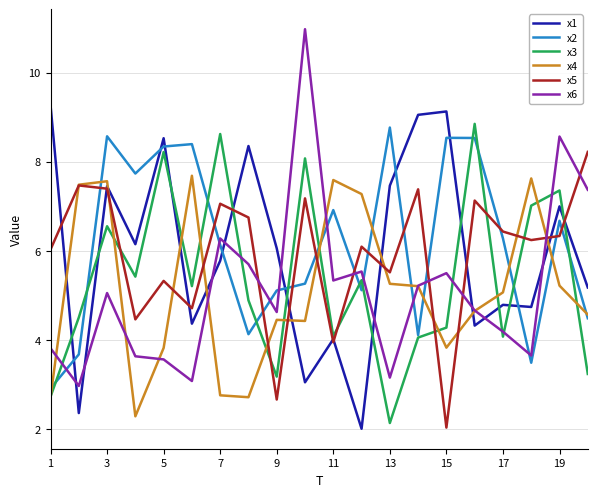

Which series has the widest spread of values?

x6